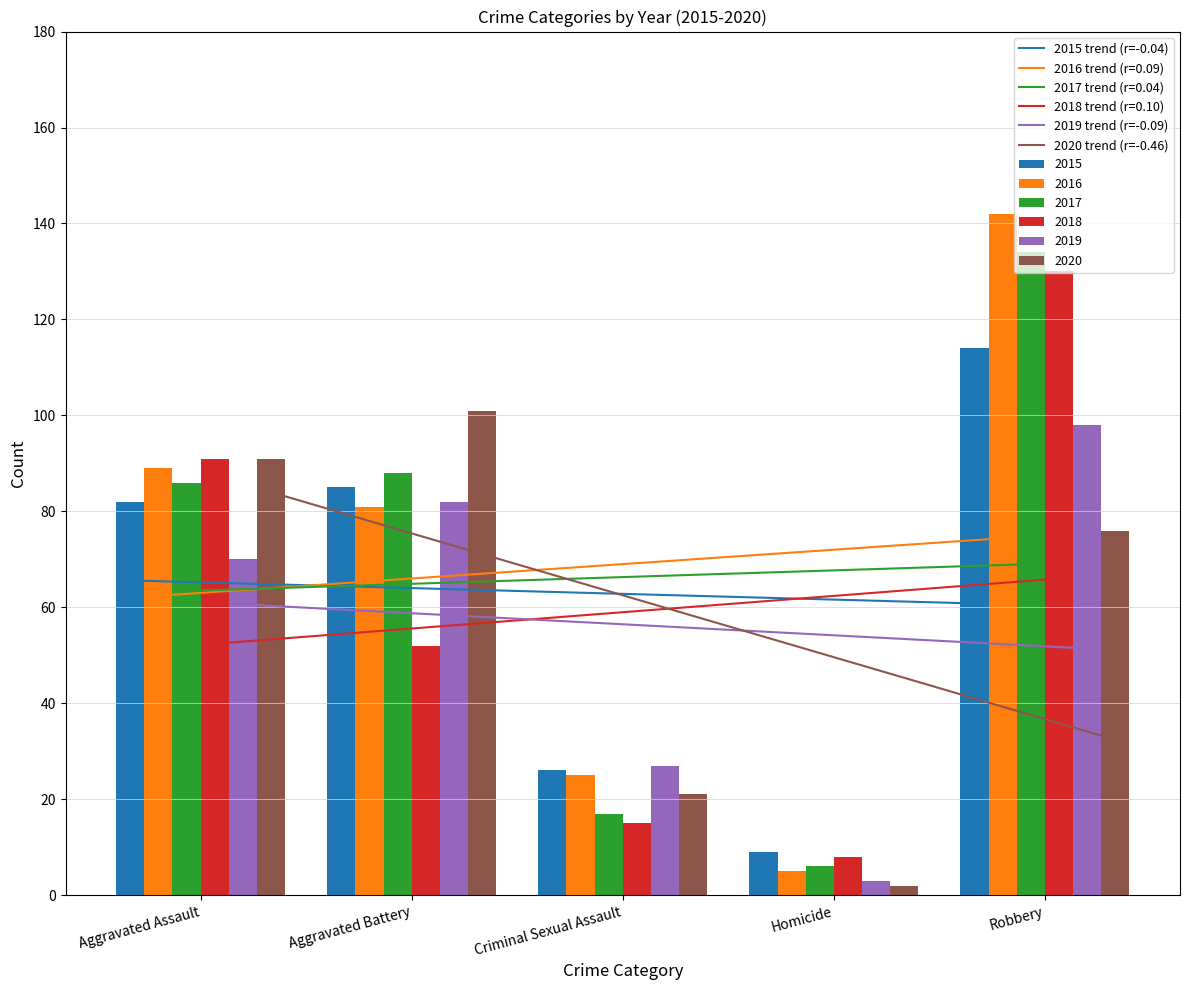

What is the minimum value for 2015 trend (r=-0.04)?

60.8